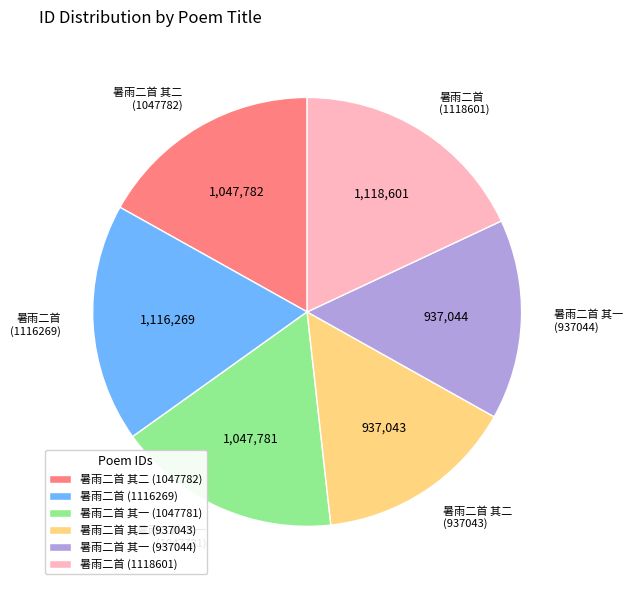

The 暑雨二首 其一 (1047781) slice represents 28% of the pie. True or false?

False